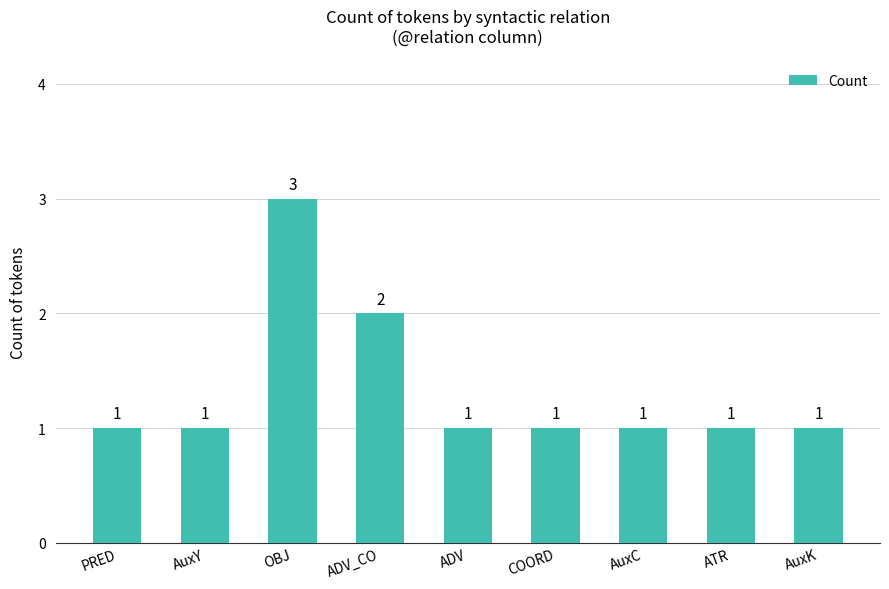

Is it true that the value at ADV is 0?

False